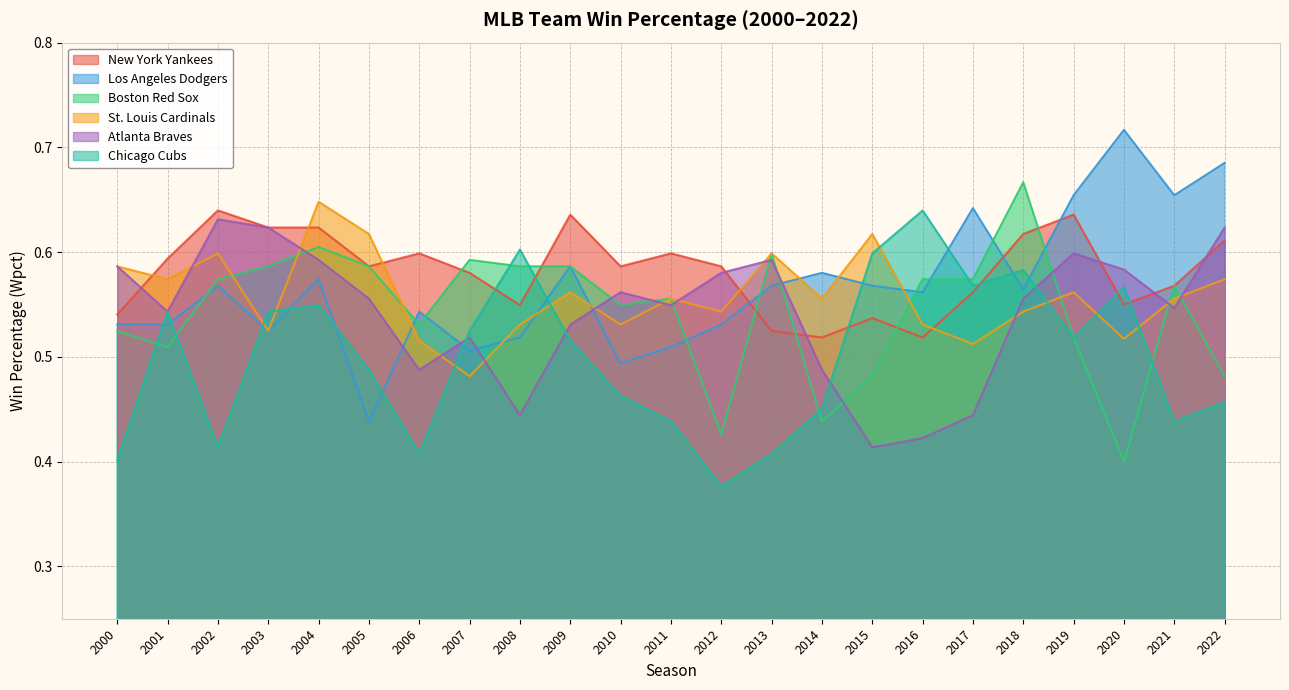

How many Chicago Cubs values are between 0 and 1?

23